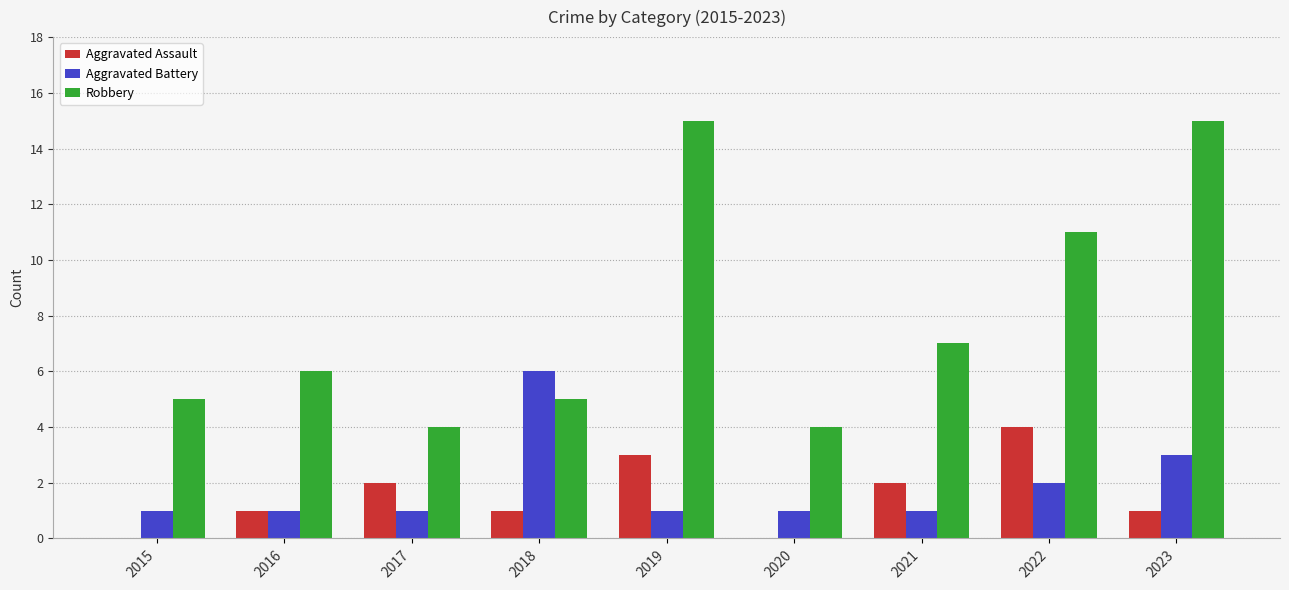

Reading left to right, list all the values displayed in this chart.

Aggravated Assault: 0	1	2	1	3	0	2	4	1
Aggravated Battery: 1	1	1	6	1	1	1	2	3
Robbery: 5	6	4	5	15	4	7	11	15